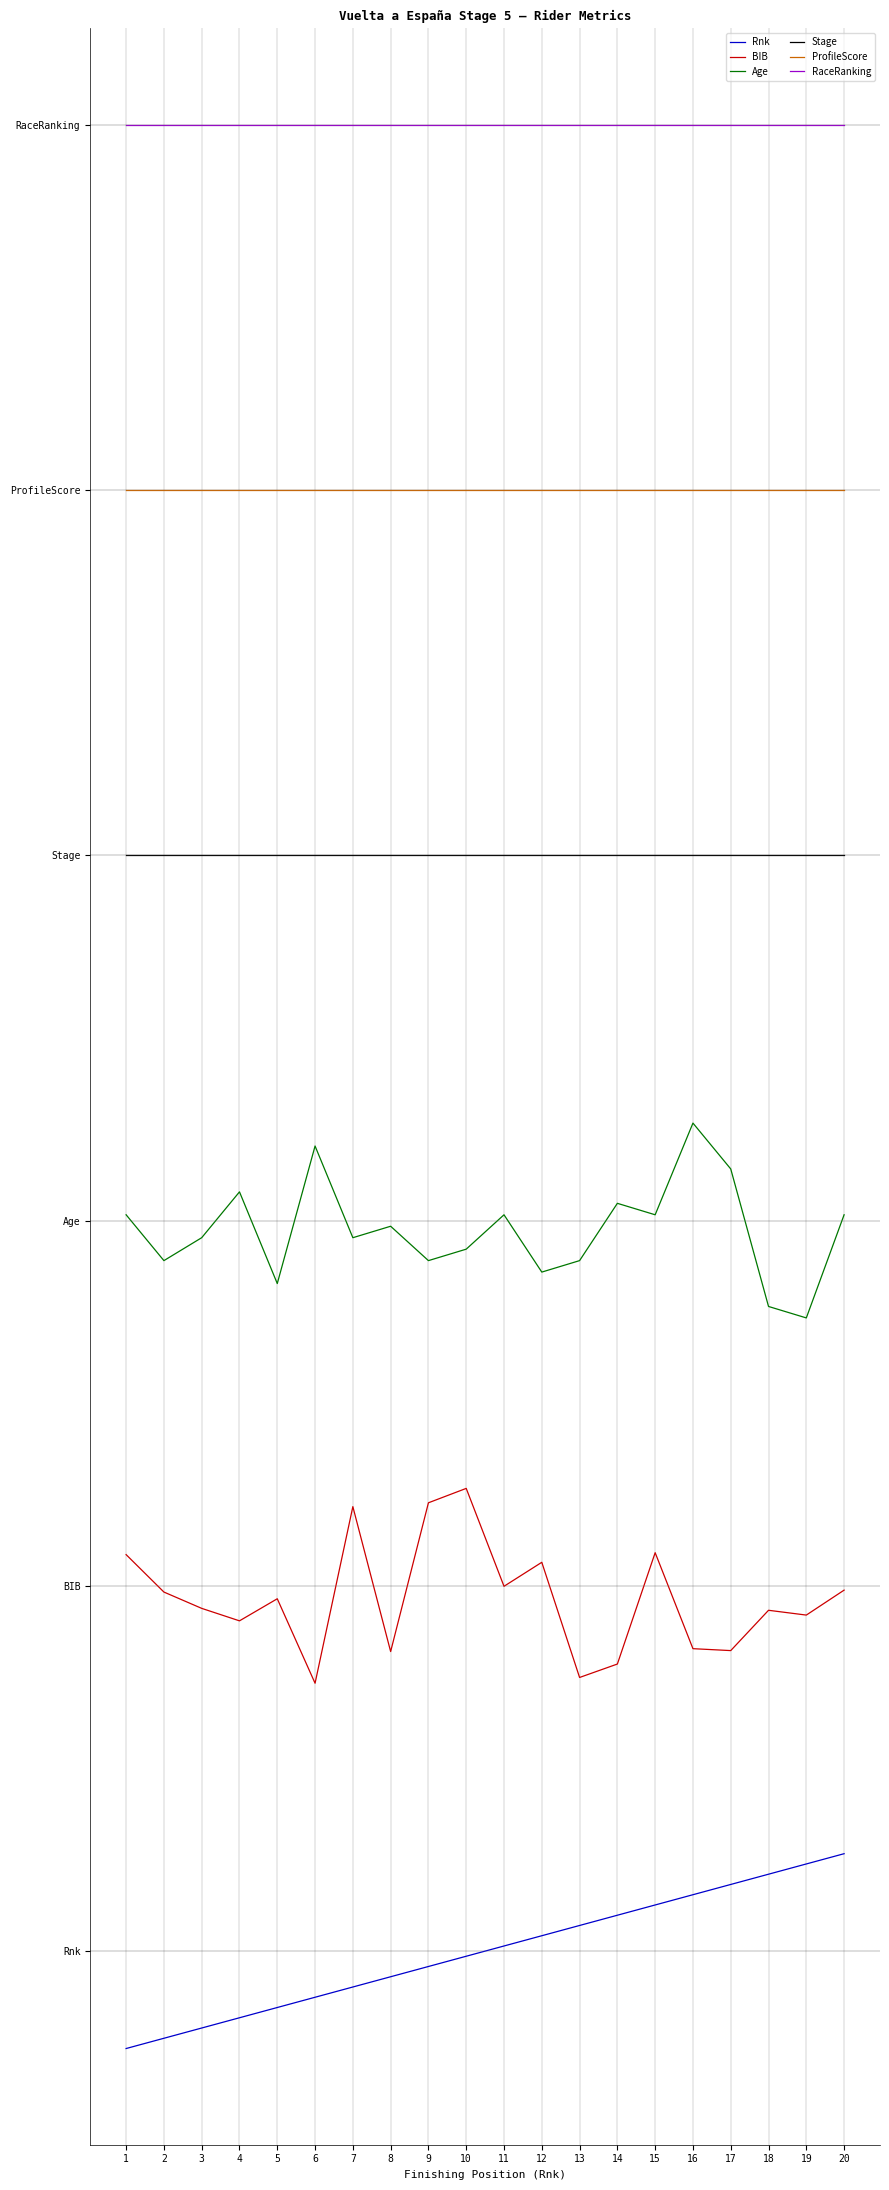

List the series in order of their overall mean, lowest first.

Rnk, BIB, Age, Stage, ProfileScore, RaceRanking